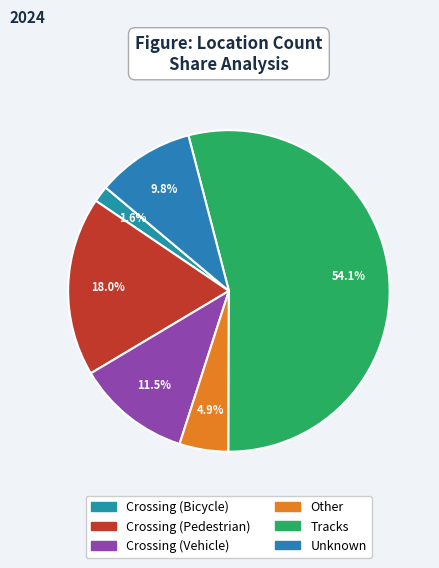

To the nearest percent, what is the difference between the Other and Crossing (Pedestrian) slice percentages?

13%